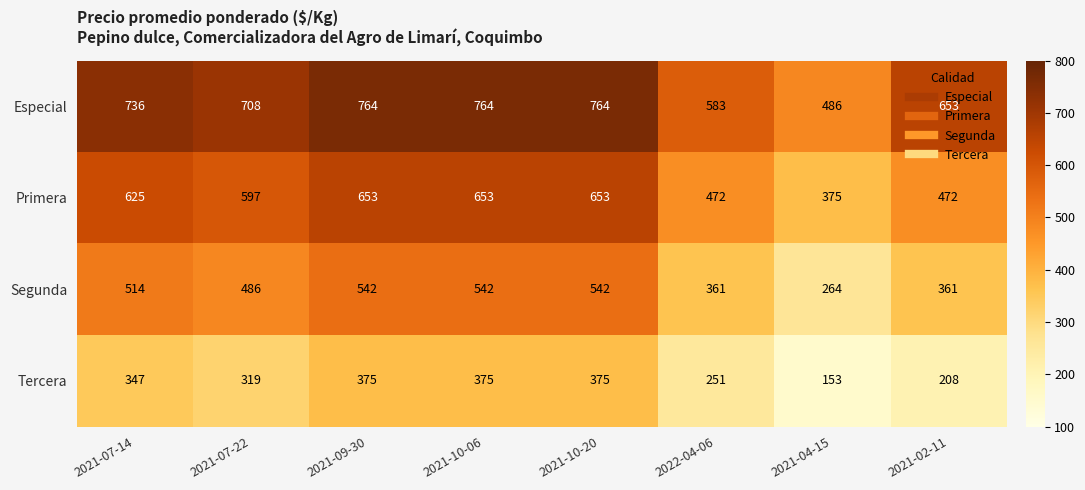

What is the difference between the Tercera values at 2021-02-11 and 2022-04-06?

43